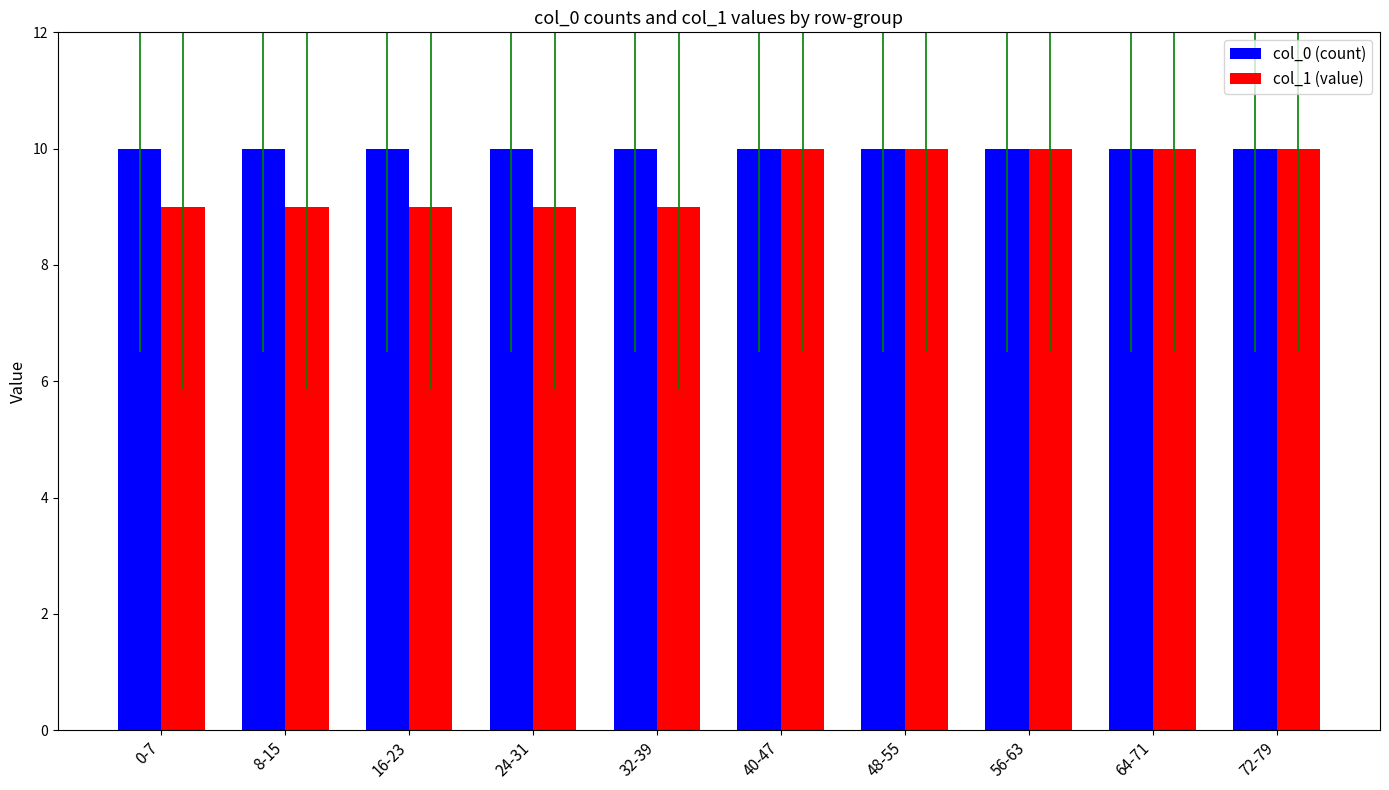

The value of col_0 (count) at 56-63 is 3. True or false?

False